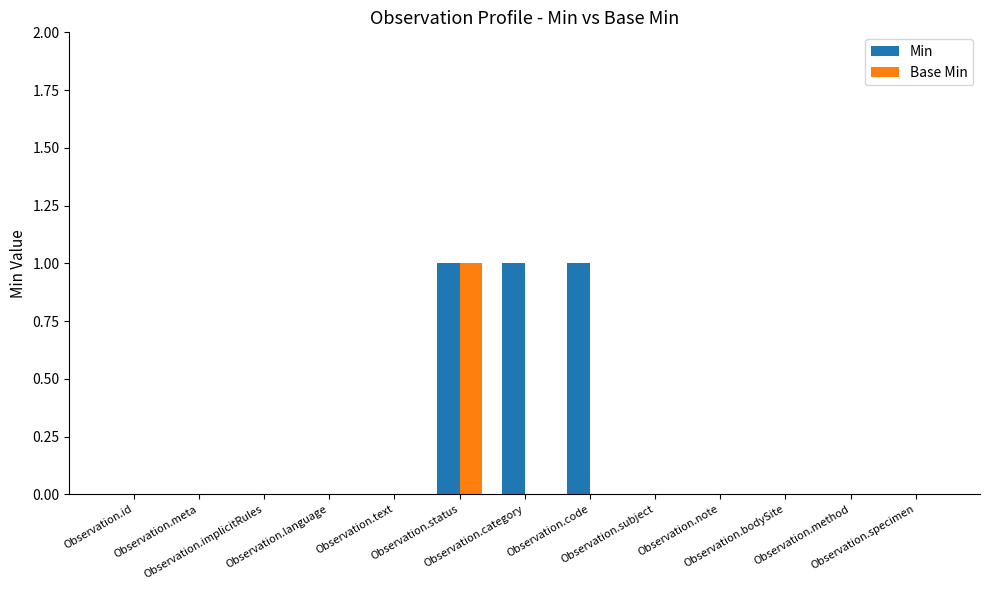

Which series has the largest total across all categories?

Min